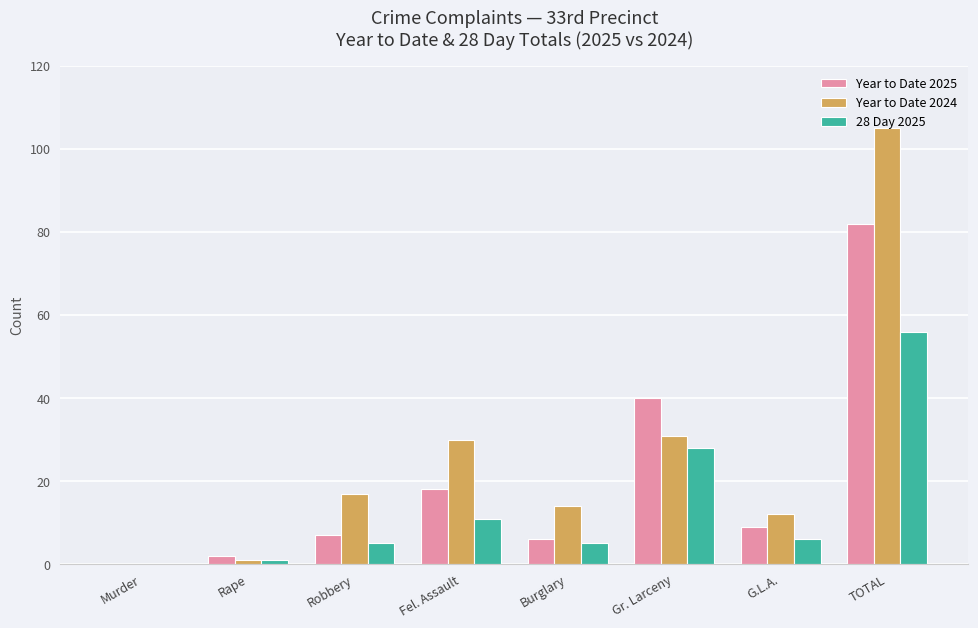

Reading left to right, what are all the values shown in this chart?

Year to Date 2025: 0	2	7	18	6	40	9	82
Year to Date 2024: 0	1	17	30	14	31	12	105
28 Day 2025: 0	1	5	11	5	28	6	56